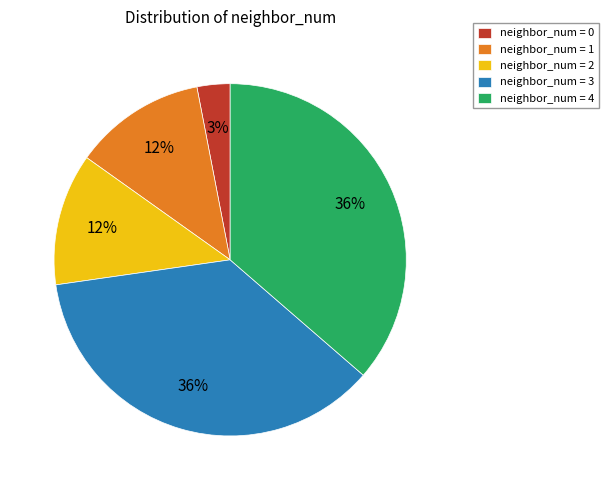

What percentage is the neighbor_num = 4 slice, to the nearest percent?

36%